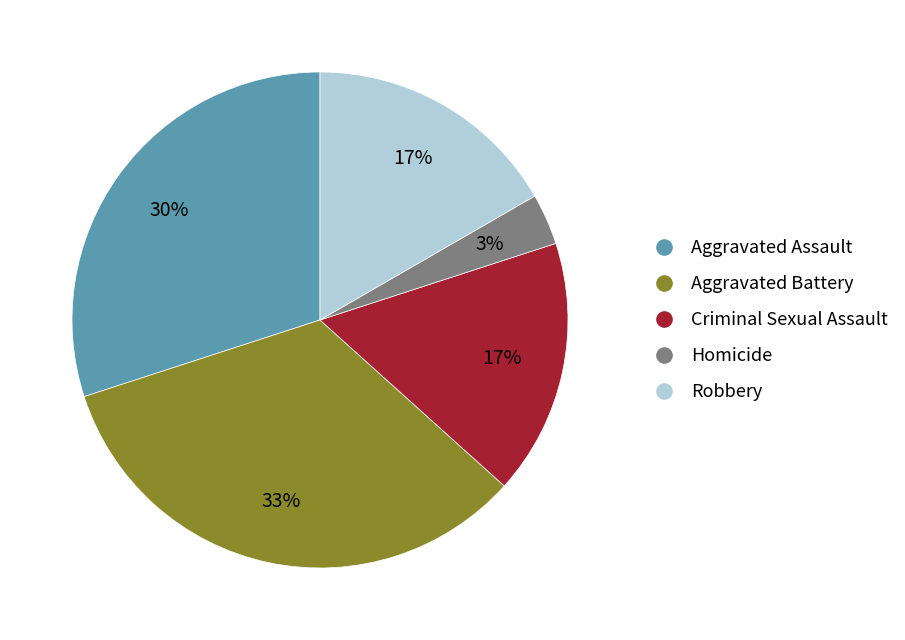

Is there a majority slice in this chart?

No